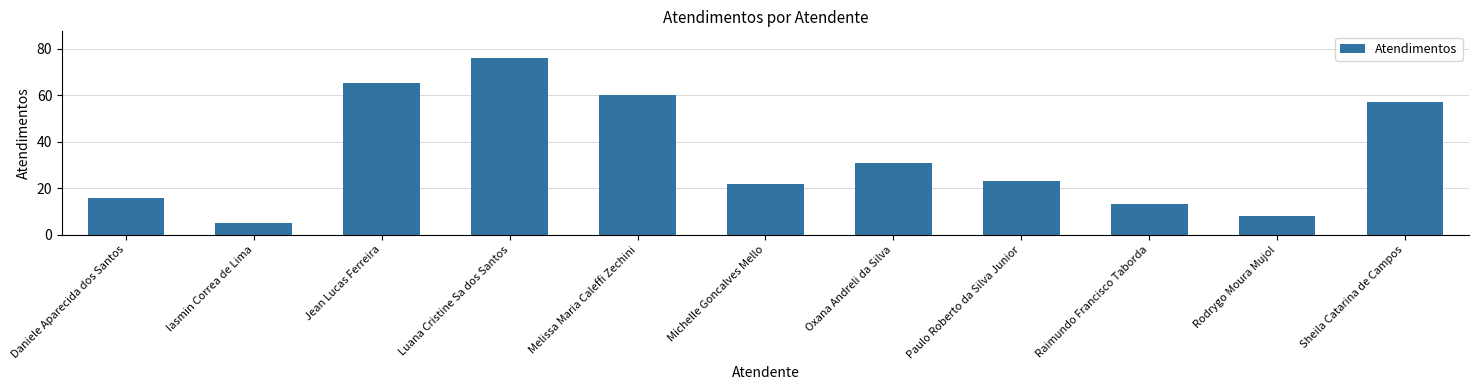

Reading left to right, extract all data points from this chart.

16	5	65	76	60	22	31	23	13	8	57